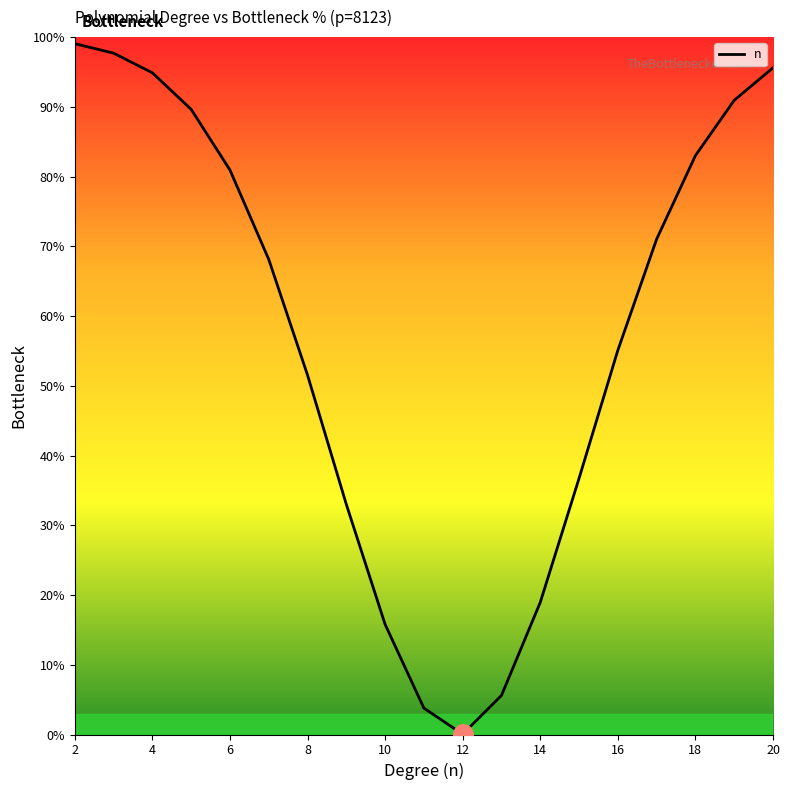

What is the greatest value displayed?

99.1